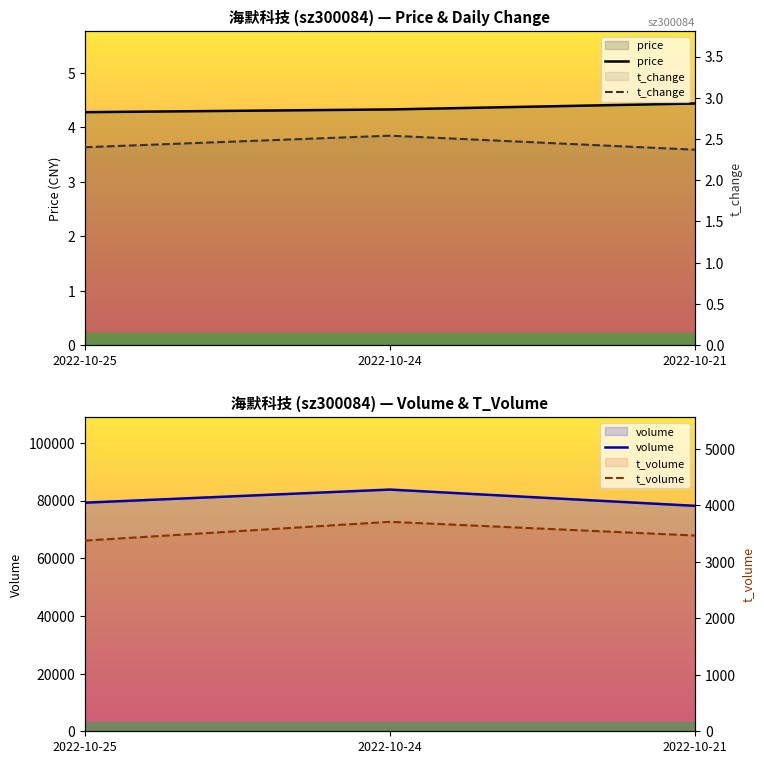

What is the value of the volume point at the 2nd from the left?

83789.0